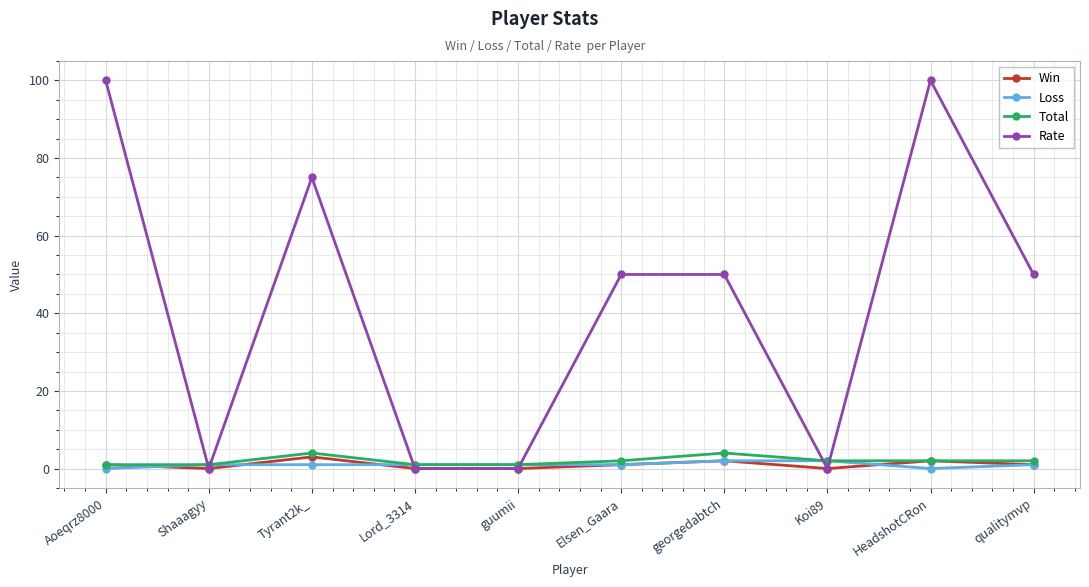

What are all the series names shown in the legend?

Win, Loss, Total, Rate